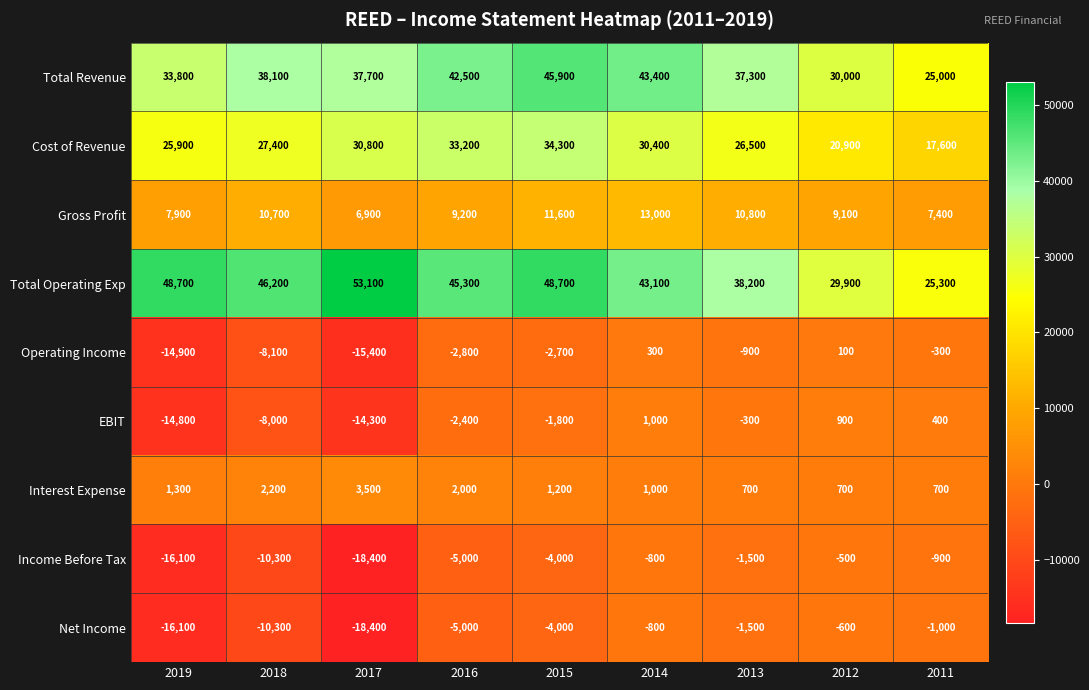

What is the total value across all series at 2015?

129200